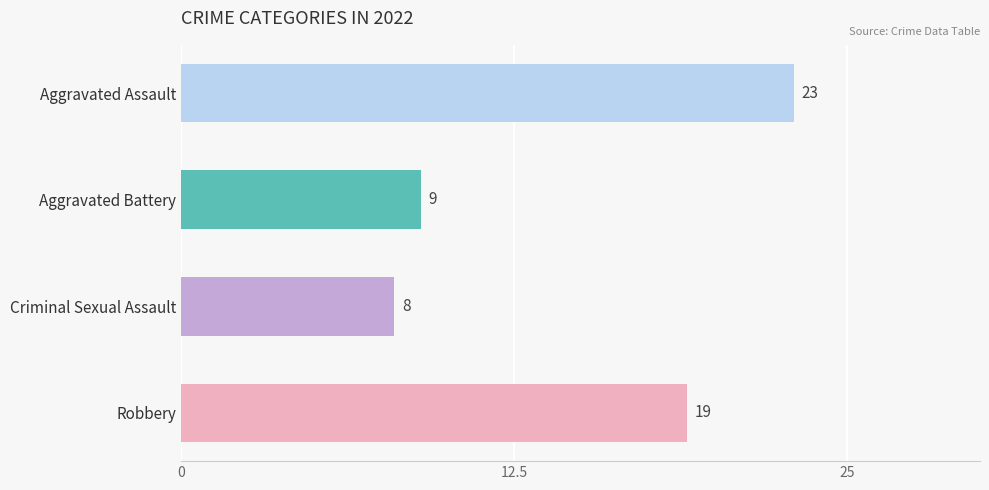

What is the greatest value displayed?

23